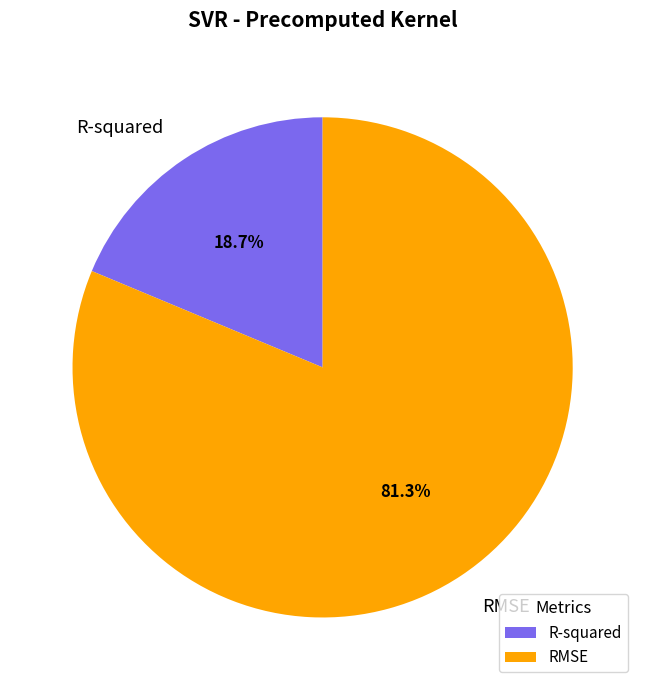

What percentage is the RMSE slice, to the nearest percent?

81%